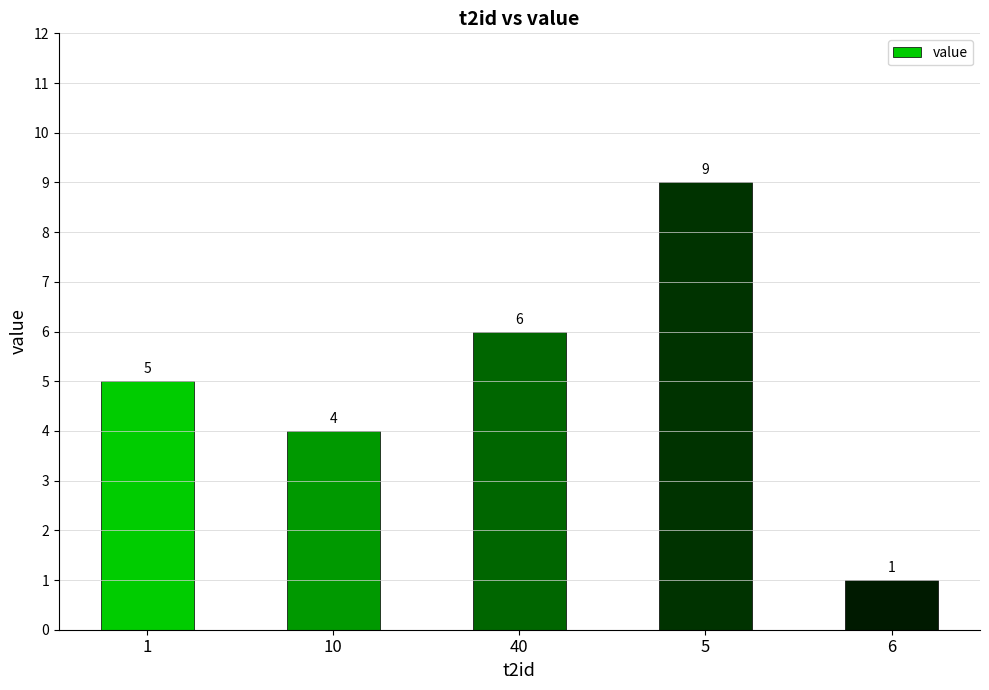

Does the chart contain stacked bars?

No